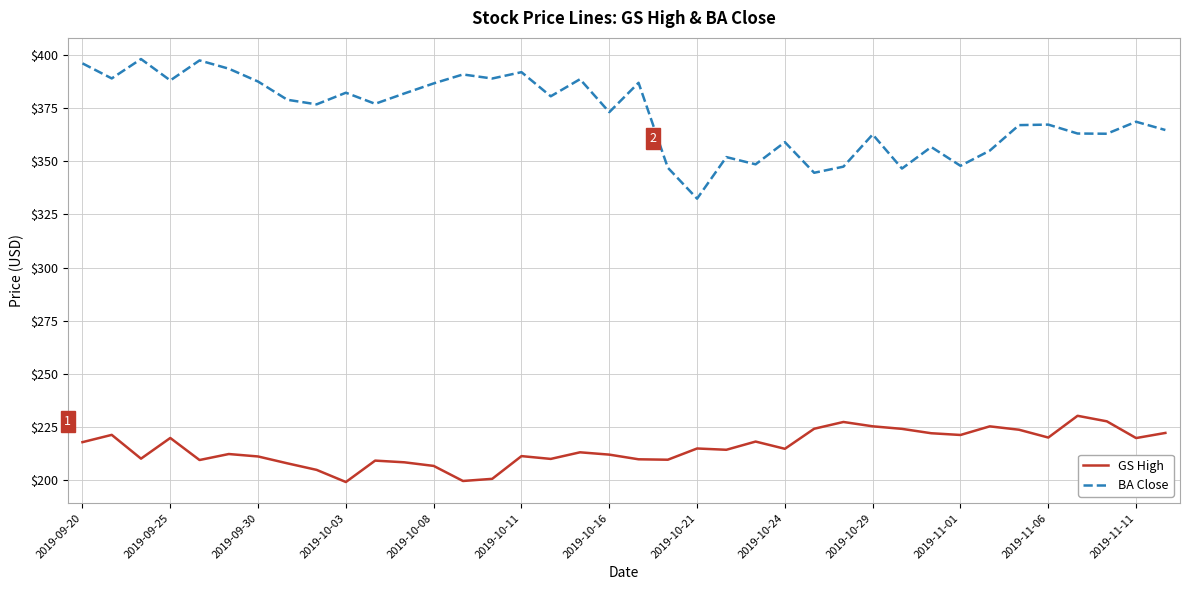

What is the difference between the maximum and minimum values in the BA Close series?

65.7